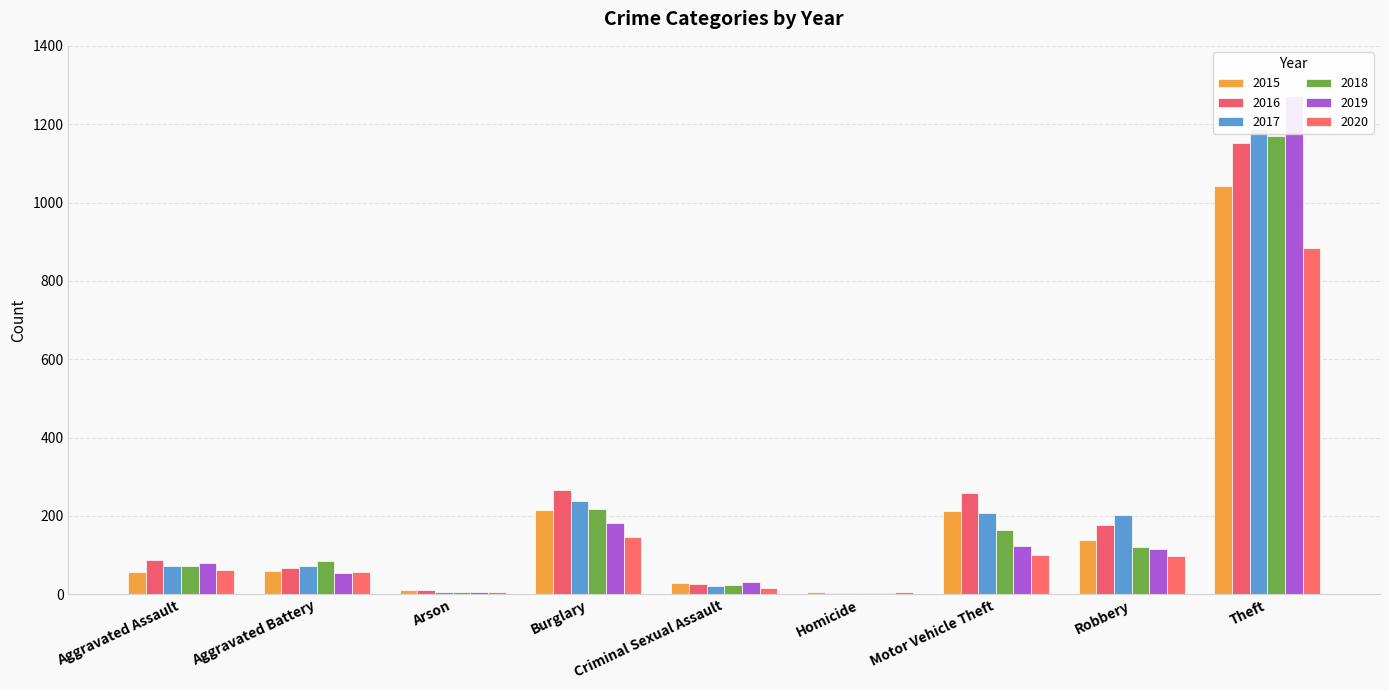

Between Aggravated Assault and Homicide, which is larger?

Aggravated Assault